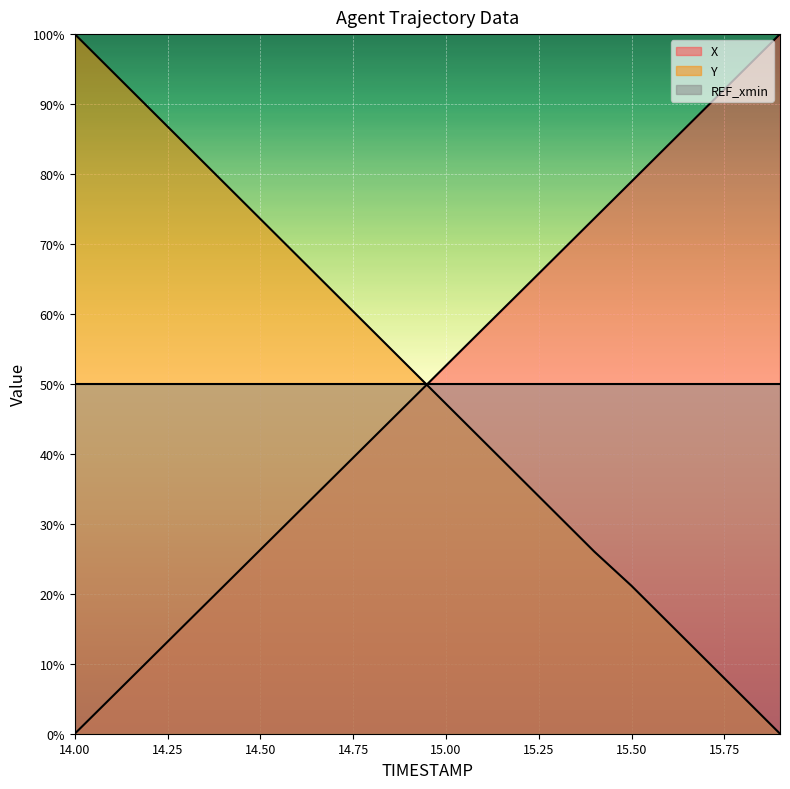

Is the value of Y at 14.7 greater than the value of X at 15.6?

No